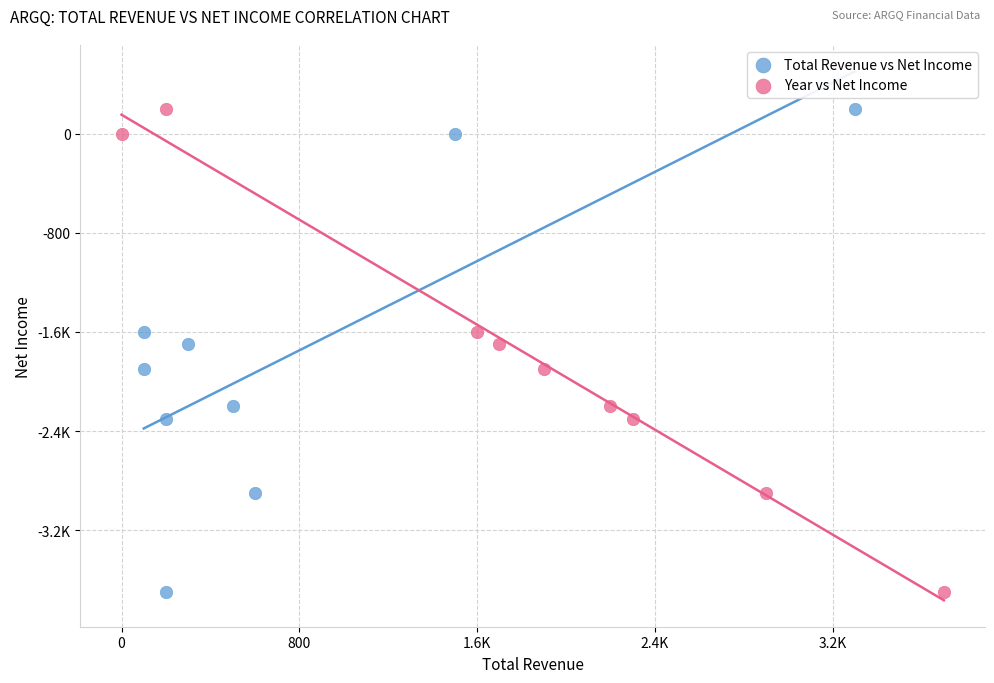

What are all the series names shown in the legend?

Total Revenue vs Net Income, Year vs Net Income